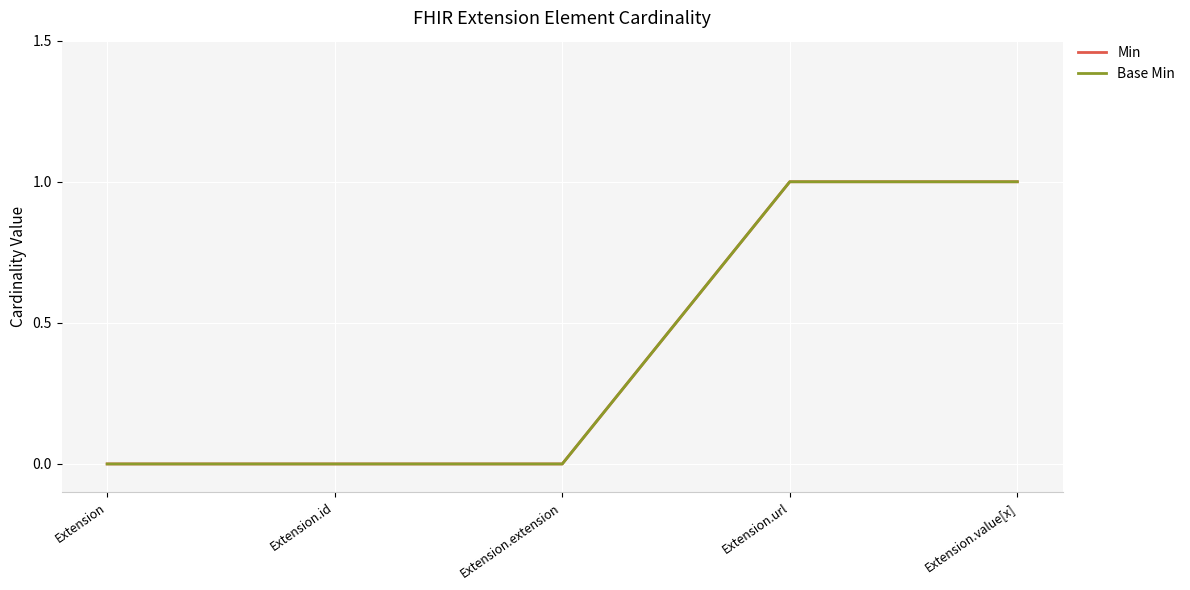

Does the chart have visible grid lines?

Yes